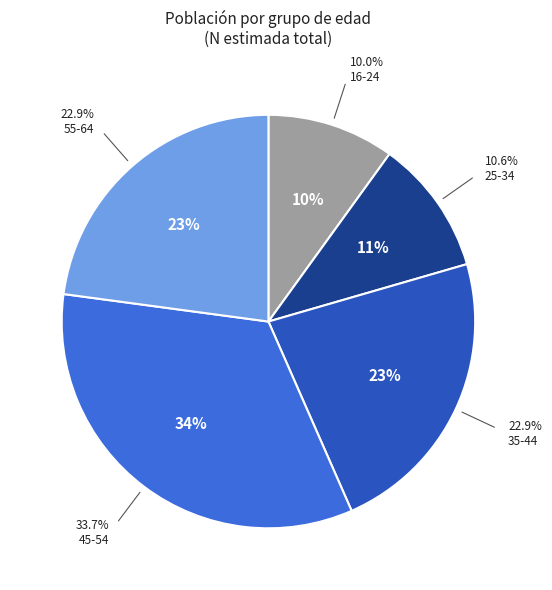

What percentage is the 16-24 slice, to the nearest percent?

10%